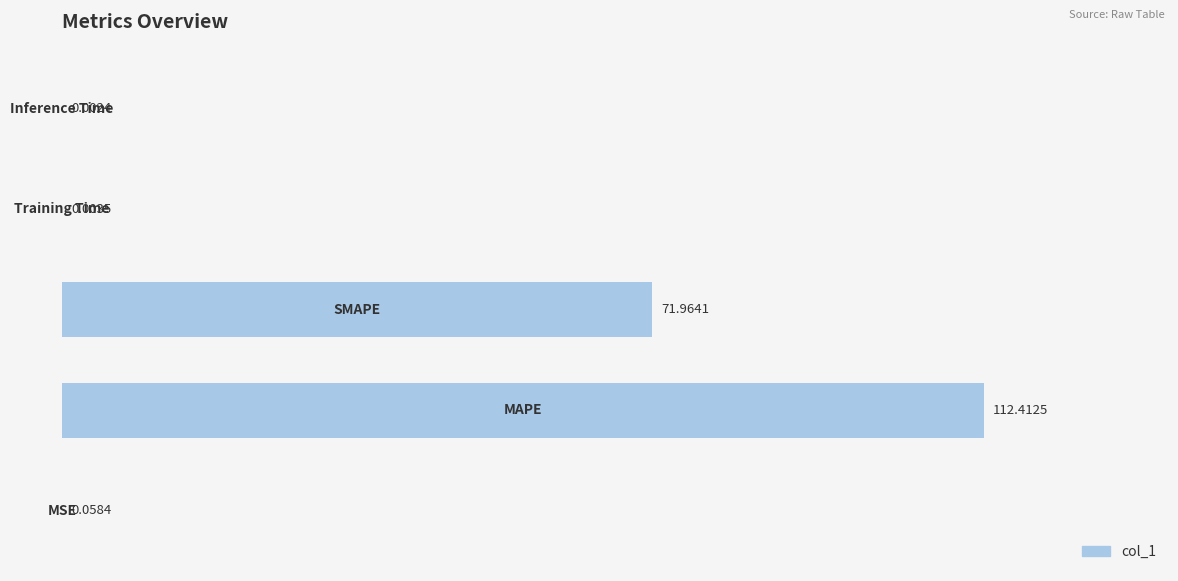

What is the sum of all values?

184.4